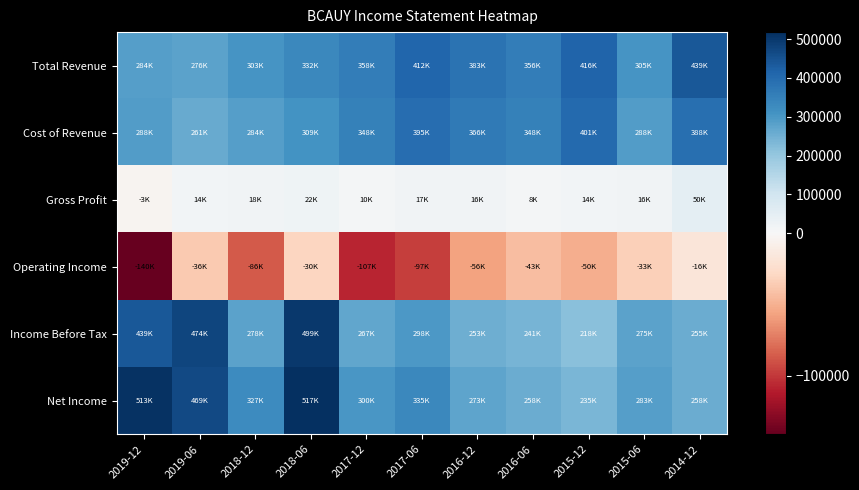

How many series are shown in this chart?

6